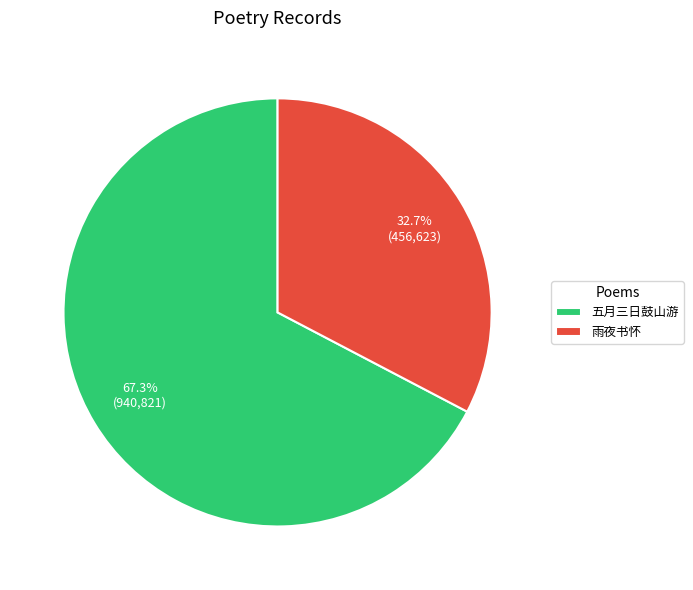

Rank the categories by value from lowest to highest.

雨夜书怀, 五月三日鼓山游